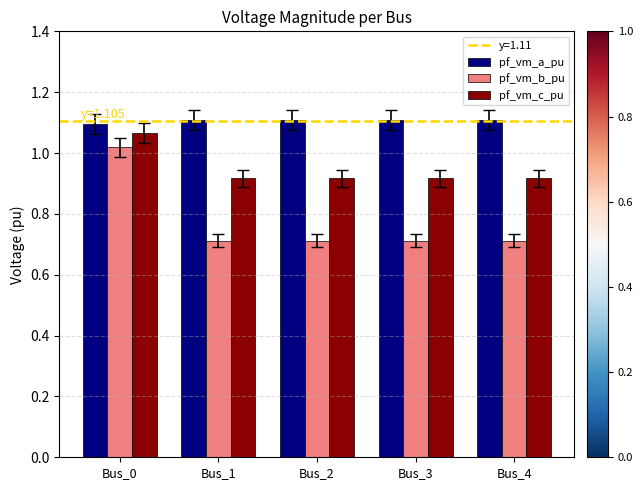

Count the number of data series in this chart.

3